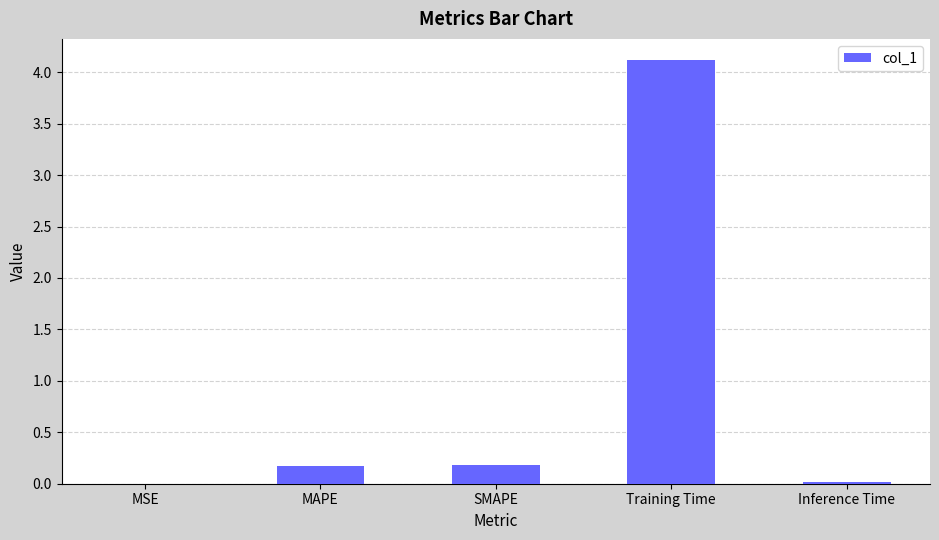

Which category has the highest value across all series?

Training Time